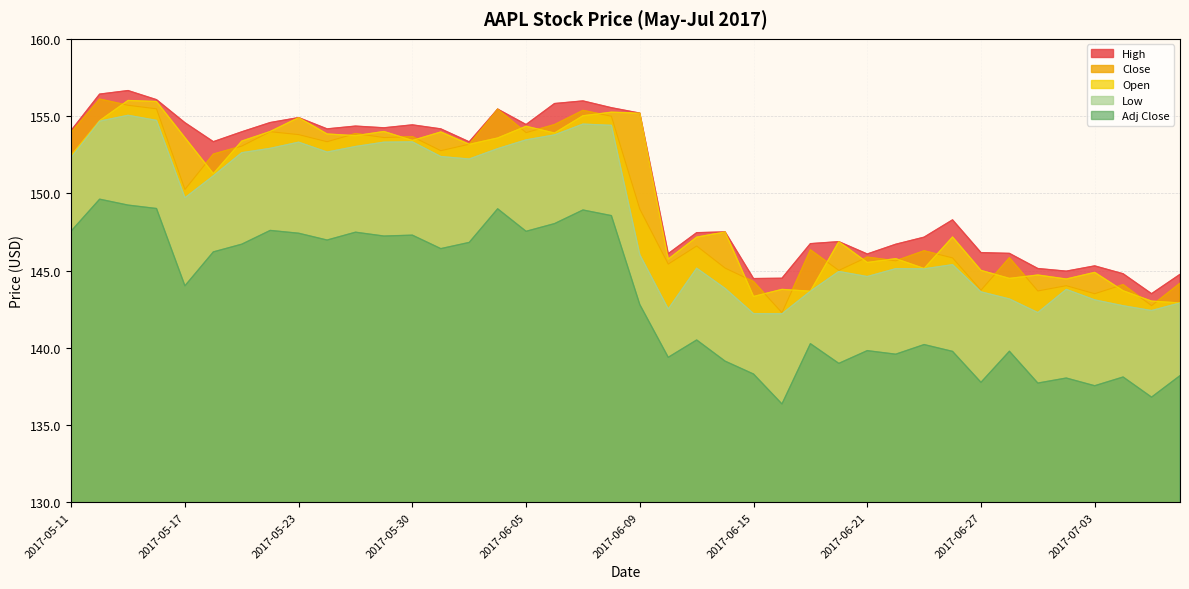

At 2017-06-30, list the series in order from smallest to largest.

Adj Close, Low, Close, Open, High